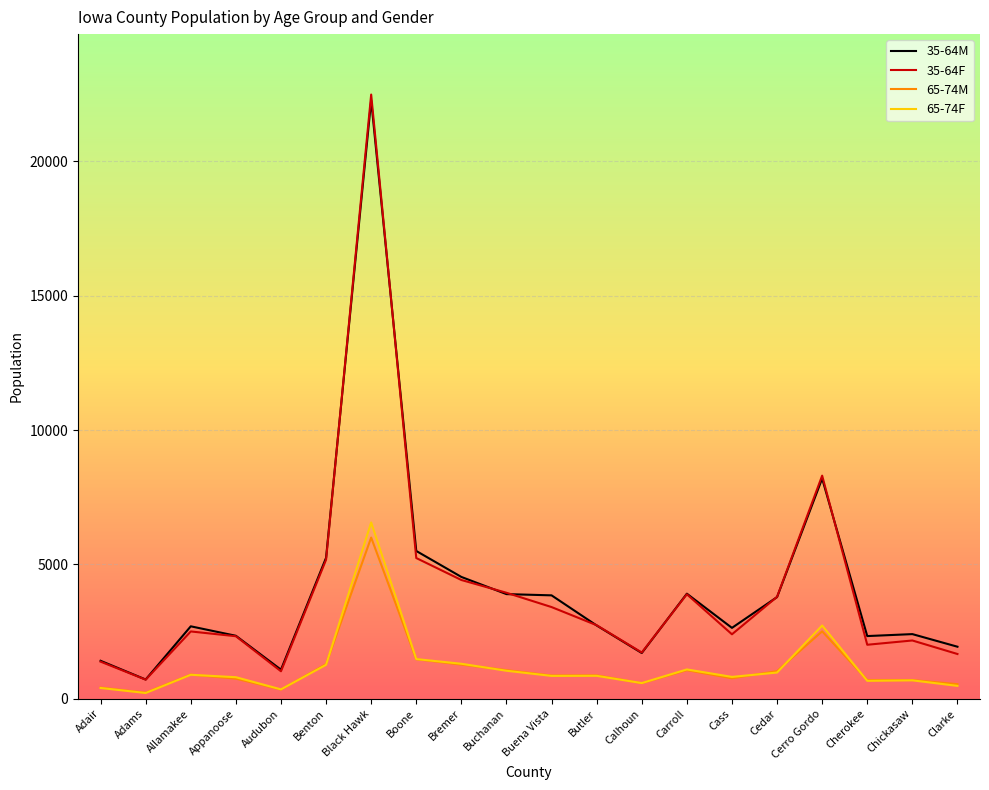

Which series has the largest range (max minus min)?

35-64F